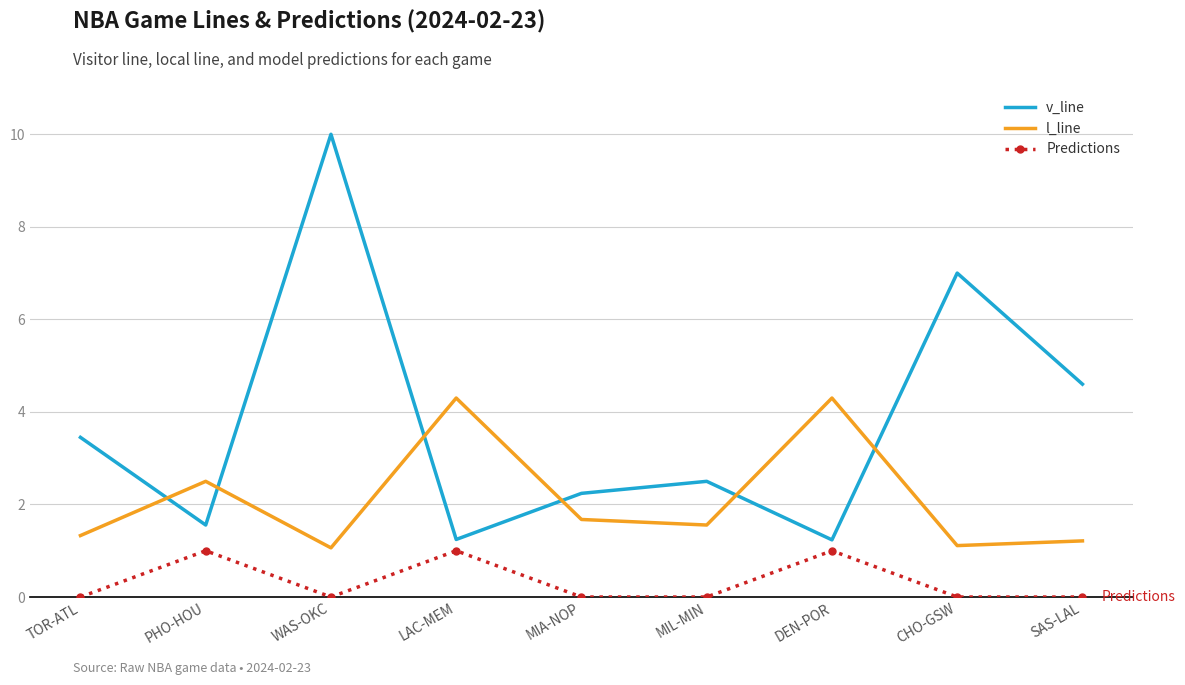

Between which two adjacent categories do v_line and l_line first intersect?

TOR-ATL and PHO-HOU